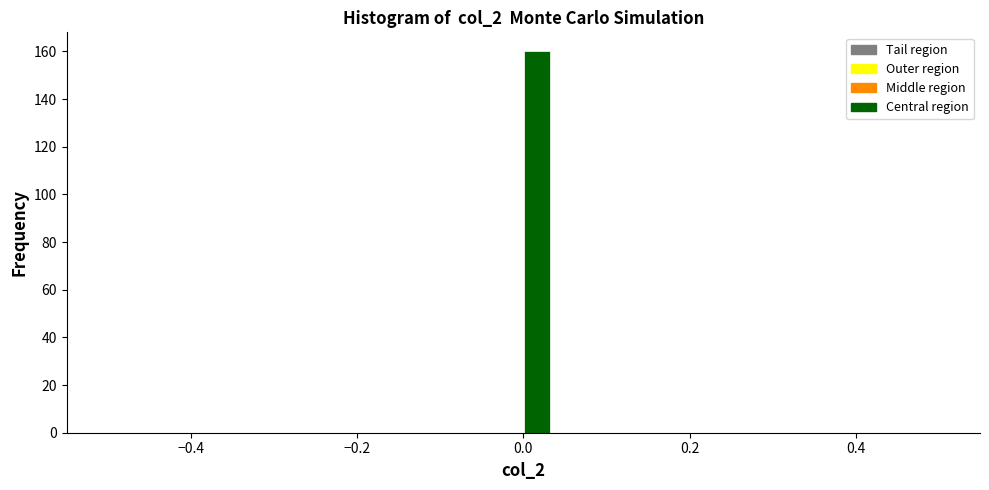

Around what value on the x-axis is the tallest bar? Give the approximate position of its centre, as read against the axis.

0.02